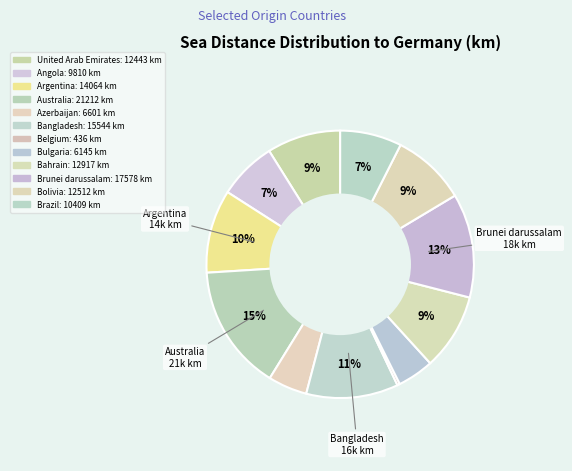

Does Brazil account for over 50% of the chart?

No